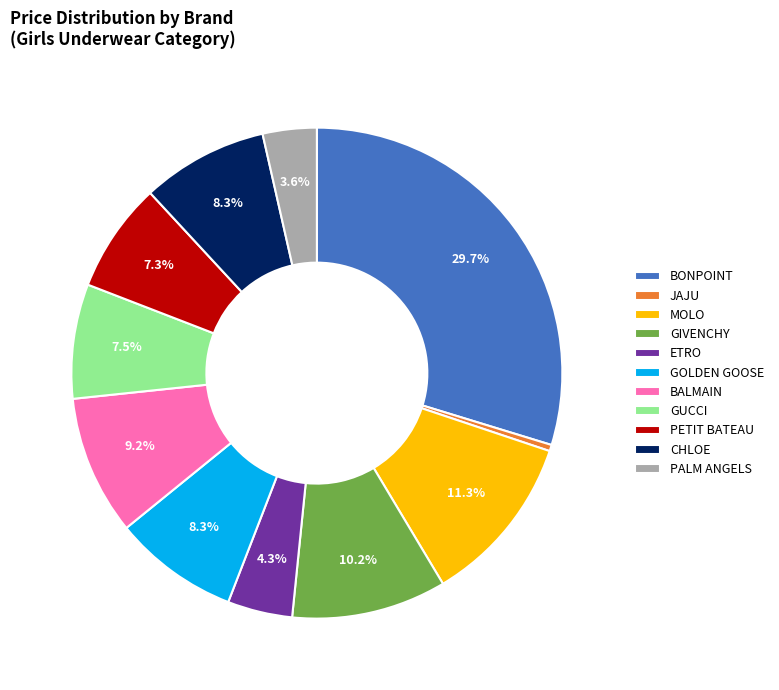

Count the number of slices in the pie.

11